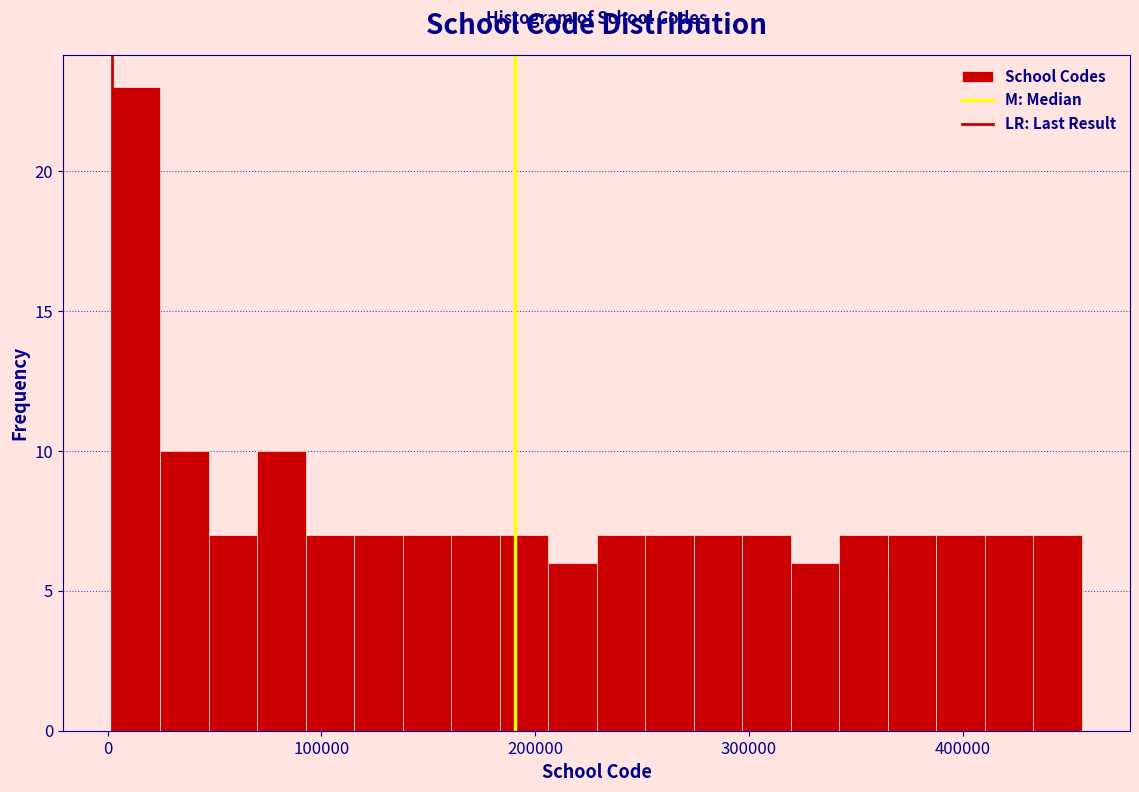

Around what value on the x-axis is the tallest bar? Give the approximate position of its centre, as read against the axis.

10000